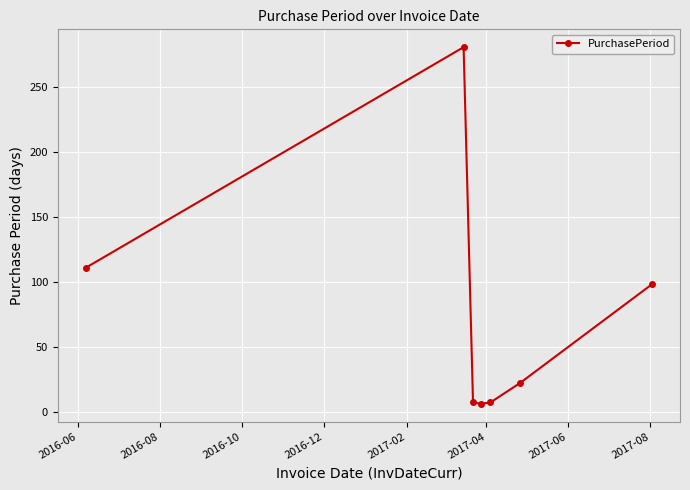

What is the smallest value displayed?

6